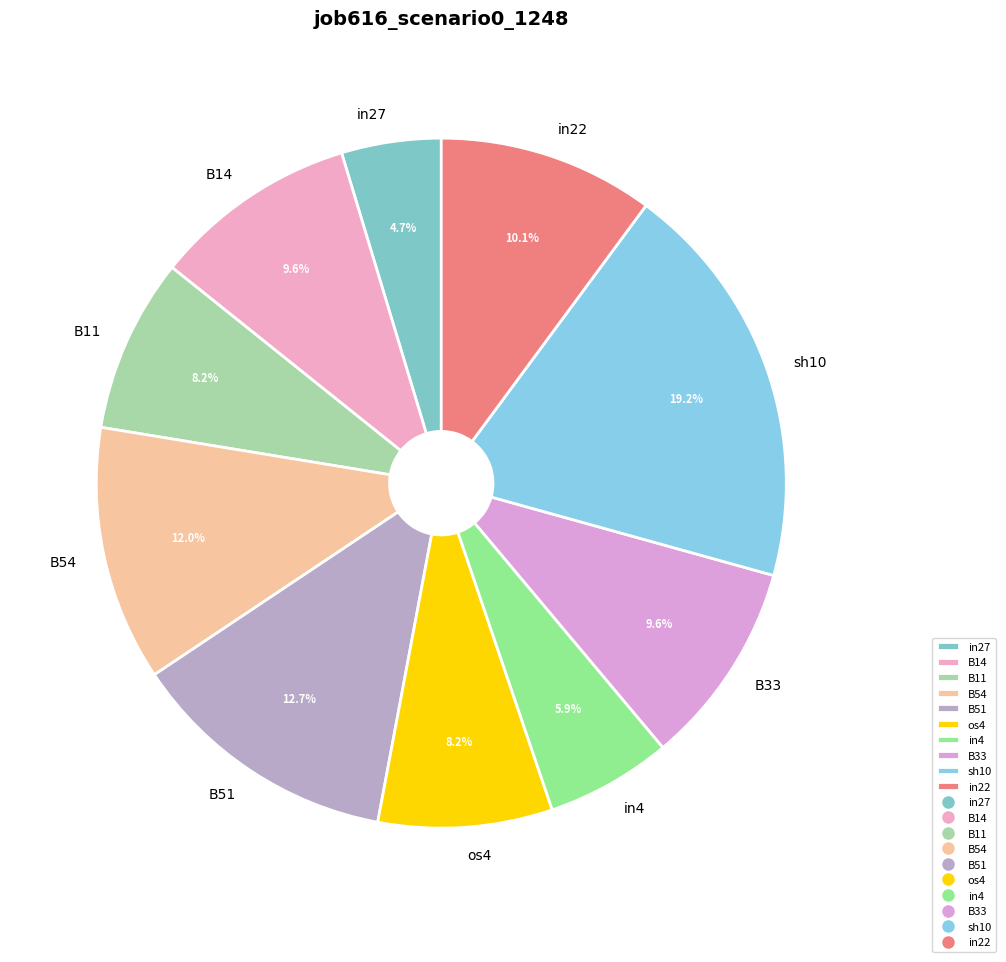

True or false: B54 accounts for 12% of the total.

True